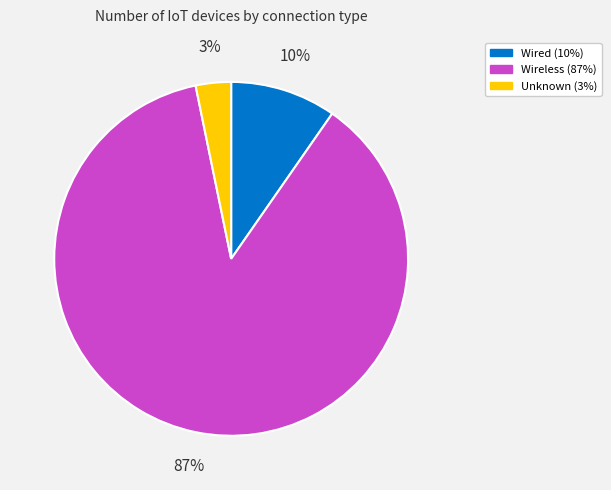

Is there any slice that represents more than half of the pie?

Yes